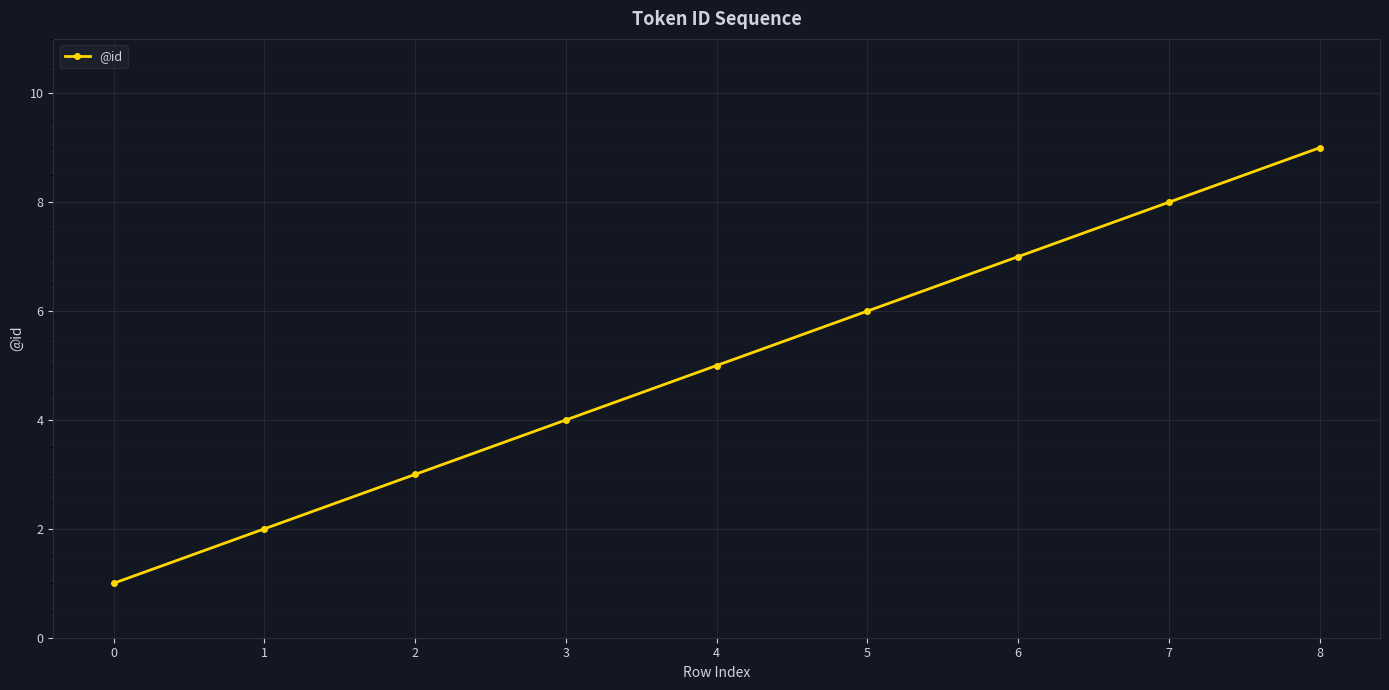

What is the approximate value at 6?

7